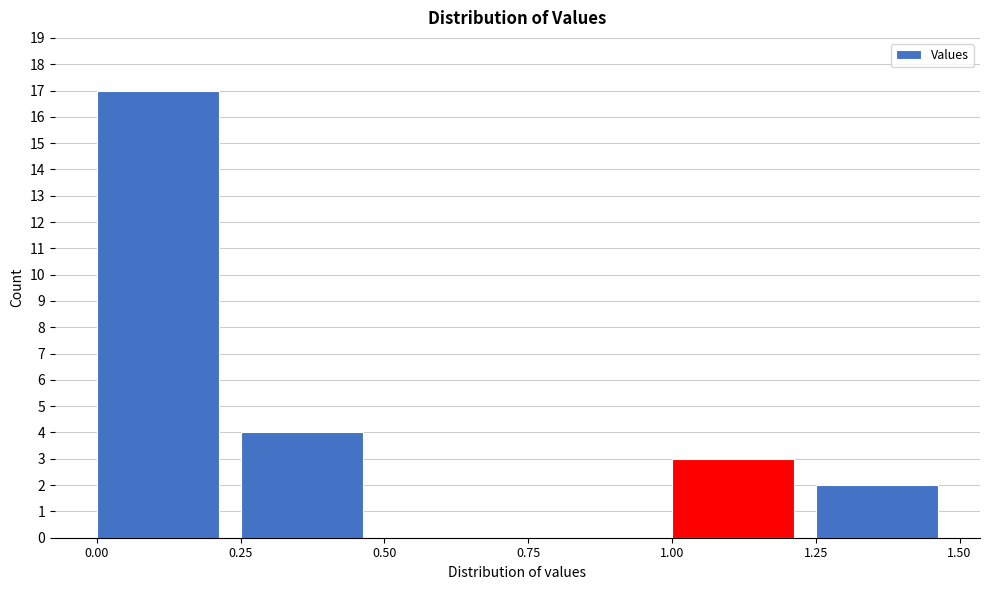

Reading left to right, transcribe this chart: for each bar, give the range it covers on the x-axis and its height. The values are not printed on the chart, so give them approximately, as read against the axis.

0.00 to 0.25: 17
0.25 to 0.50: 4
0.50 to 0.75: 0
0.75 to 1.00: 0
1.00 to 1.25: 3
1.25 to 1.50: 2